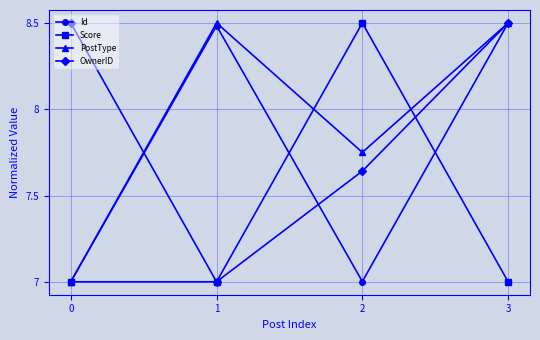

What is the sum of all Id values?

31.0